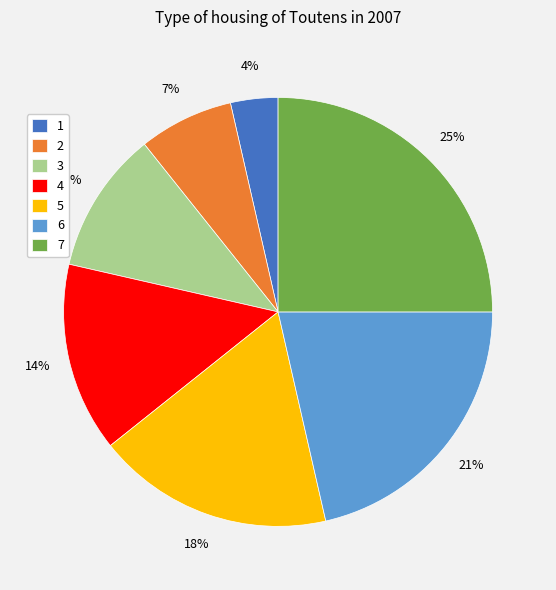

Combined, do 2 and 1 account for over 50%?

No